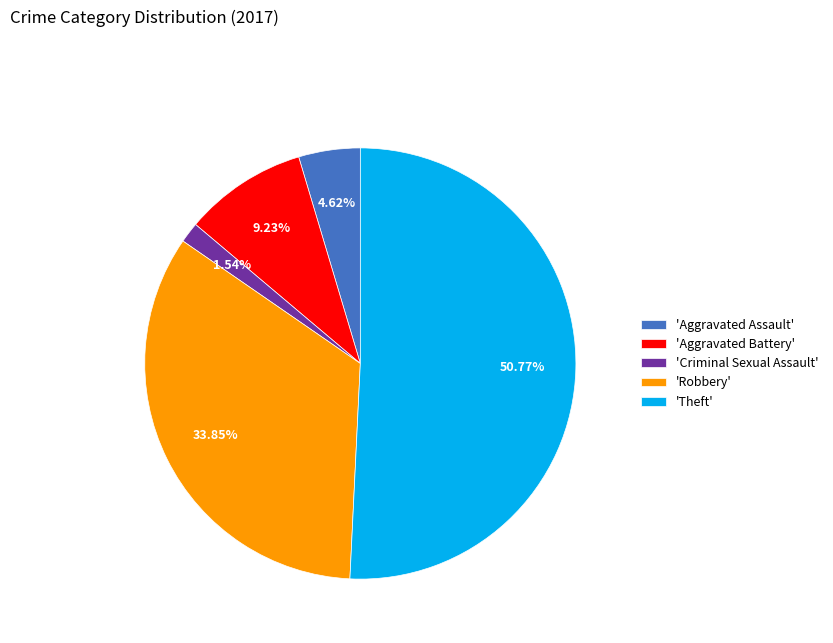

How many segments does this pie chart have?

5